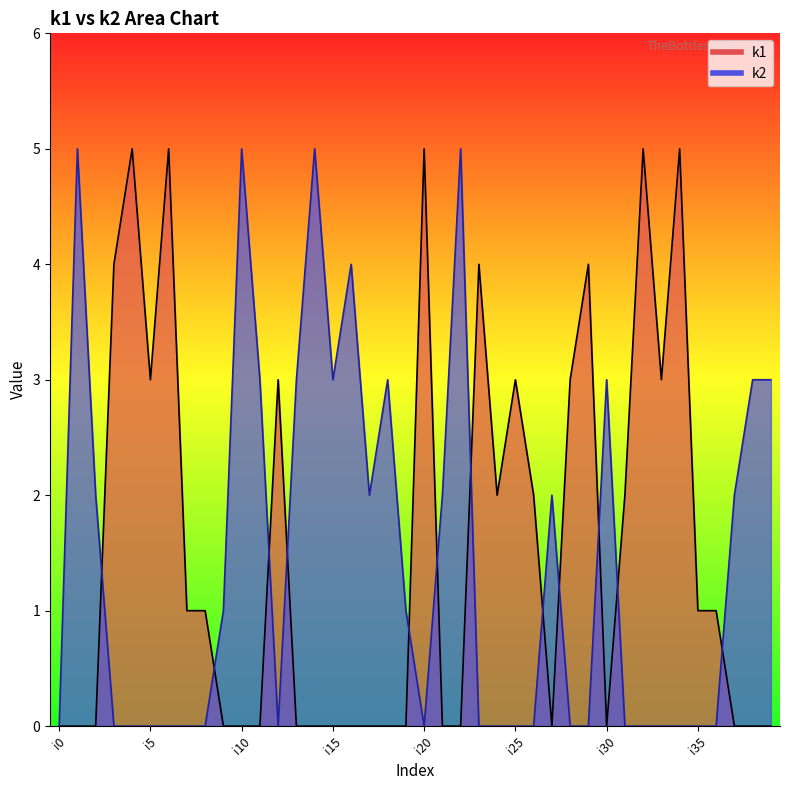

Between i28 and i36, which is larger?

i28